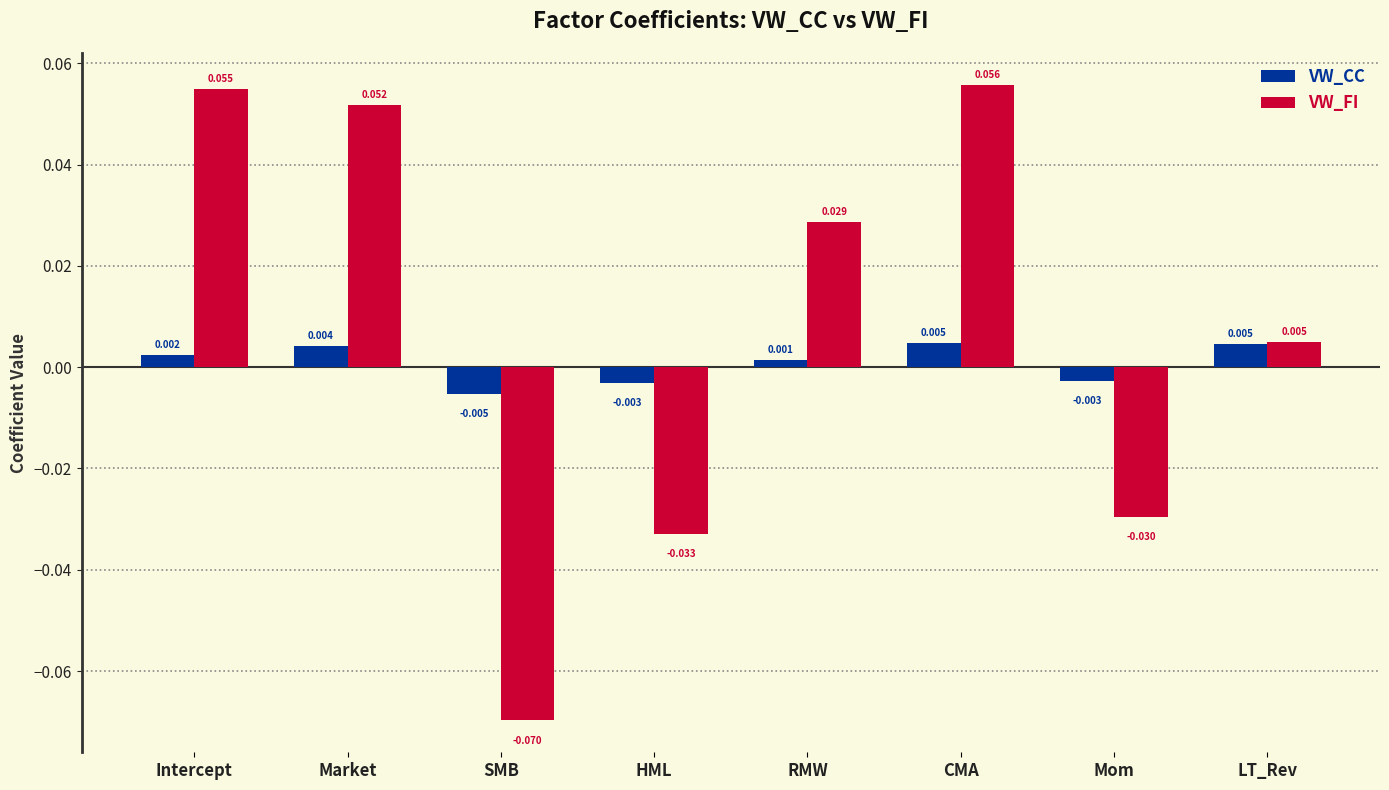

At which label does VW_CC reach its minimum?

SMB